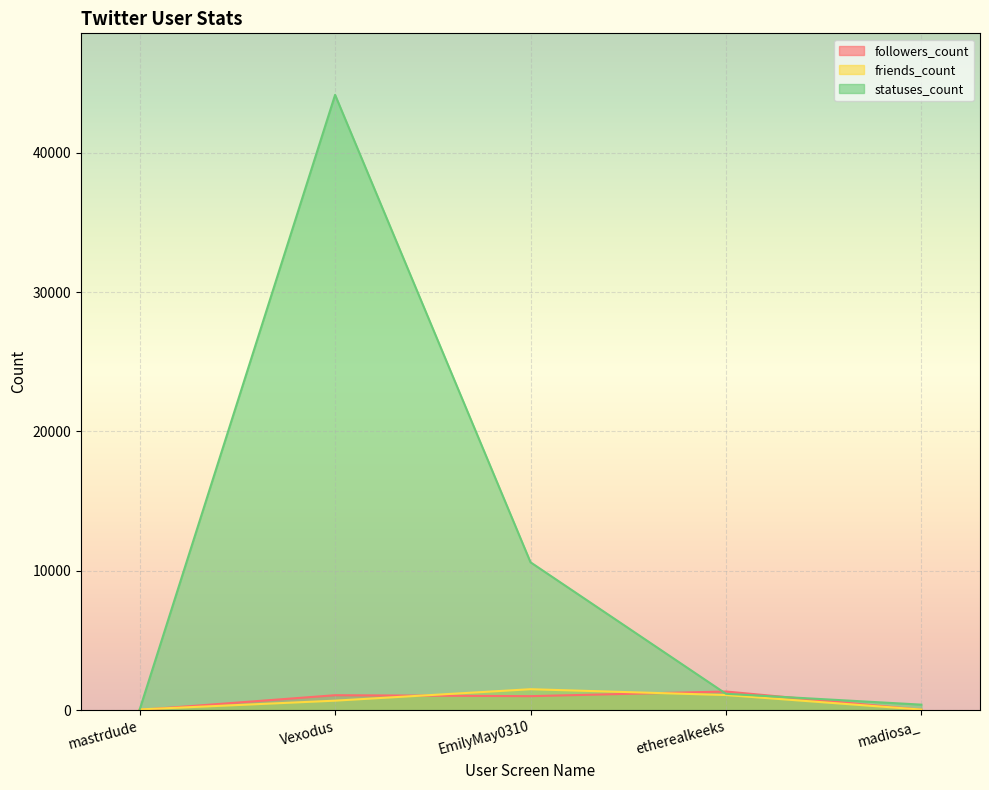

At which label is statuses_count closest to 22098?

EmilyMay0310